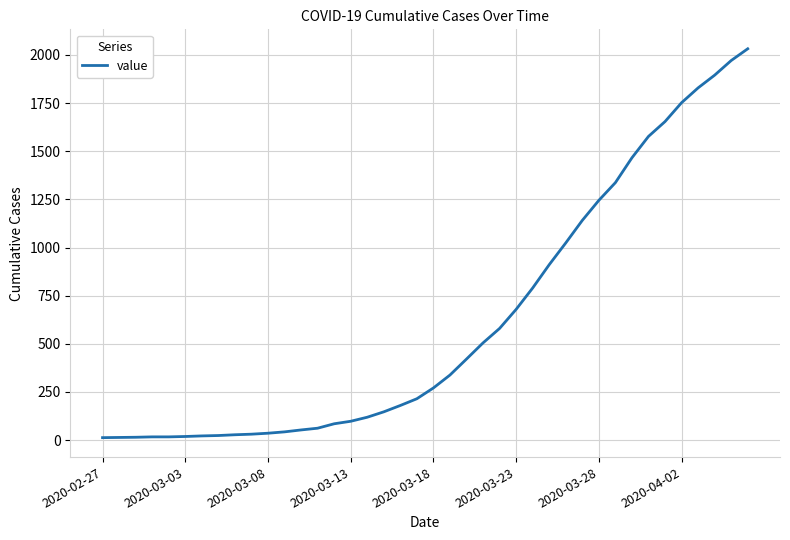

Count the number of categories in the chart.

40